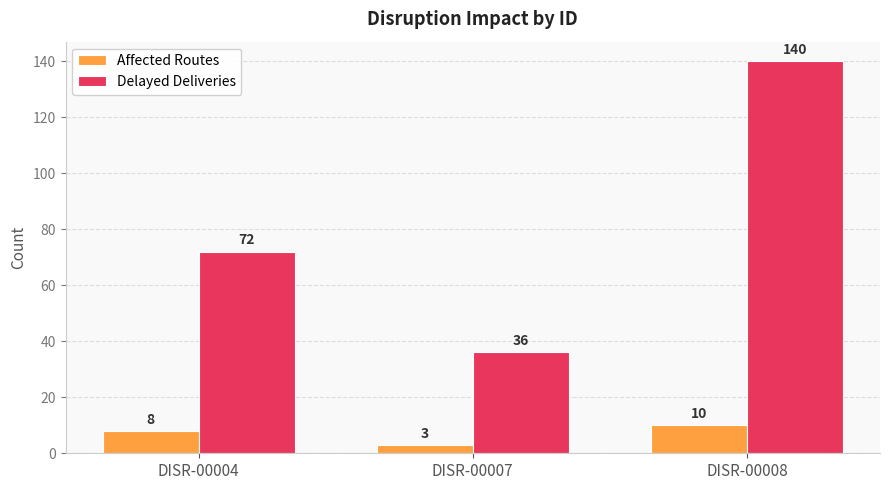

How many data points in Delayed Deliveries are less than 72?

1